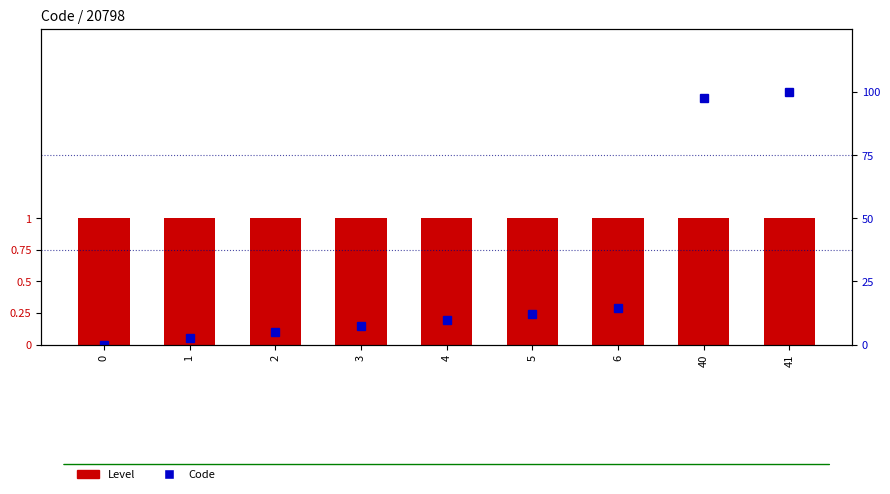

True or false: Code (scaled %) has a value of 97.6 at 40.

True